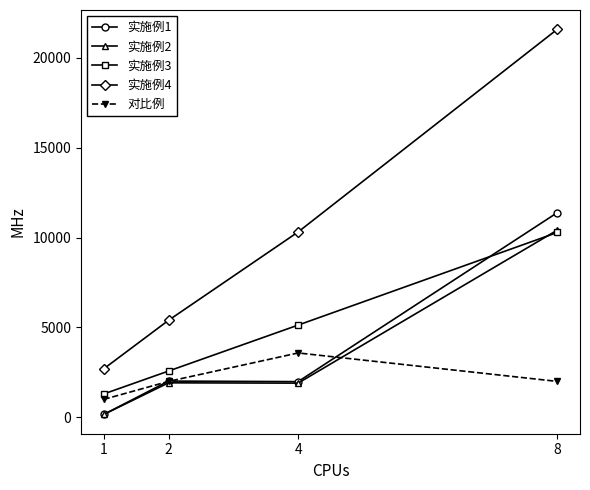

Does the chart display data point markers on the line(s)?

Yes